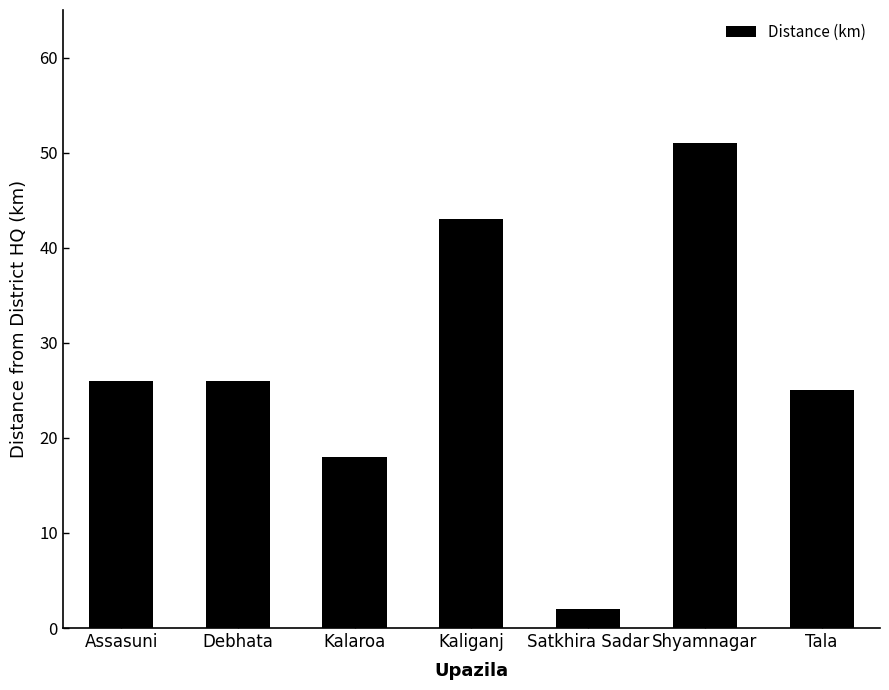

What is the change in value from Kalaroa to Tala?

+7